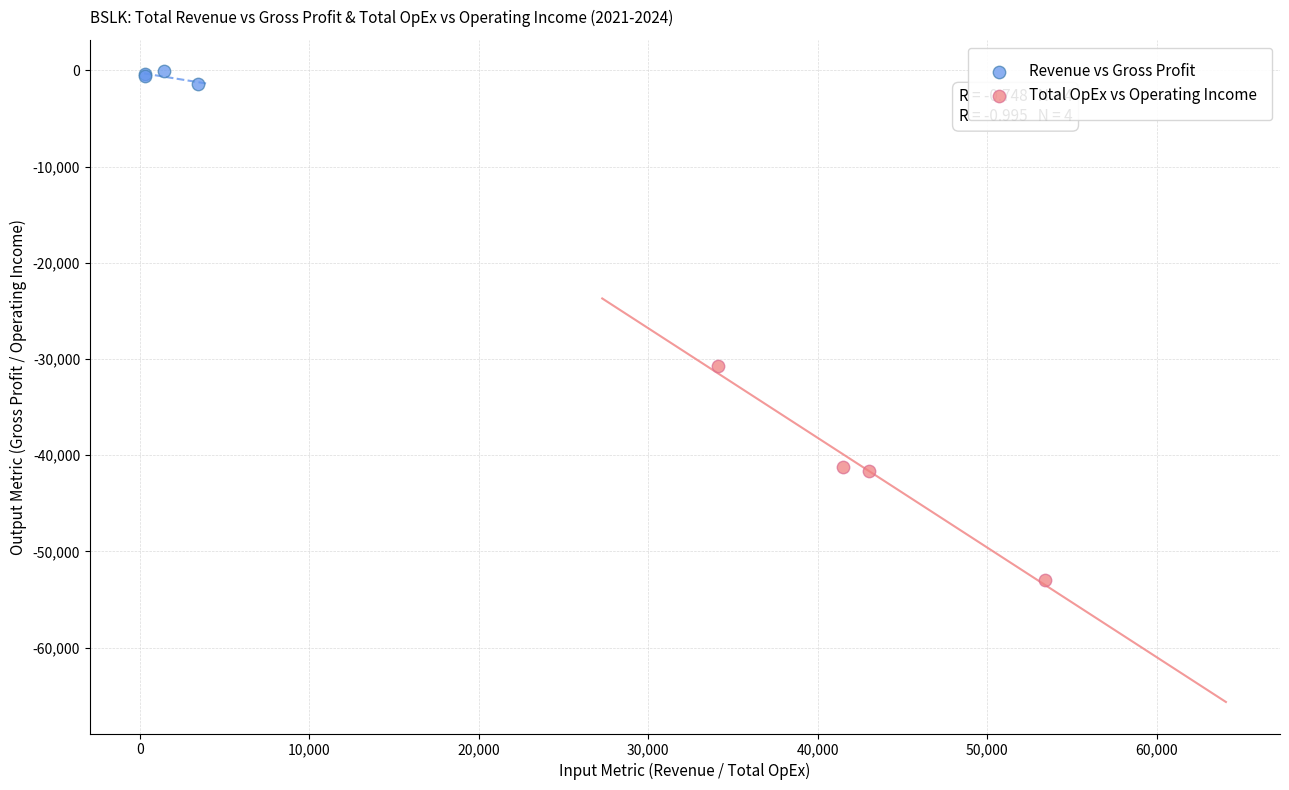

Which series reaches the minimum Y coordinate?

Total OpEx vs Operating Income